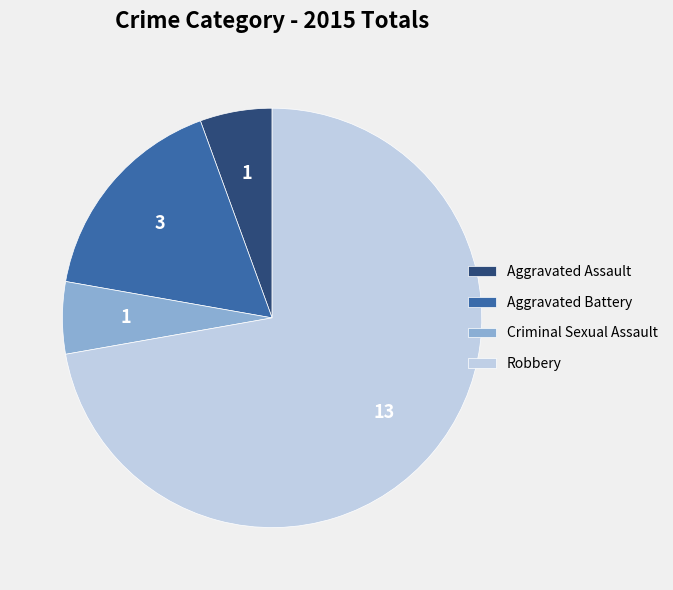

Which category has the biggest portion of the pie?

Robbery